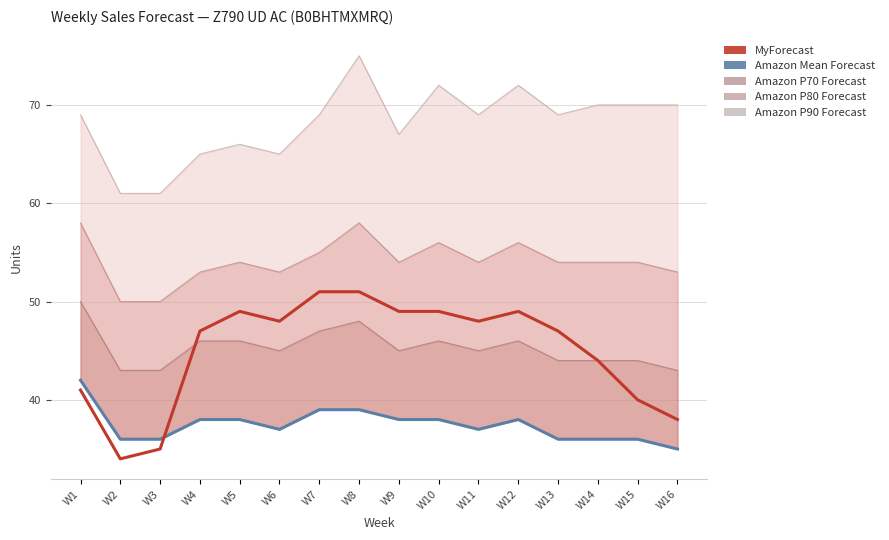

How many values in the Amazon P70 Forecast series exceed 45?

7